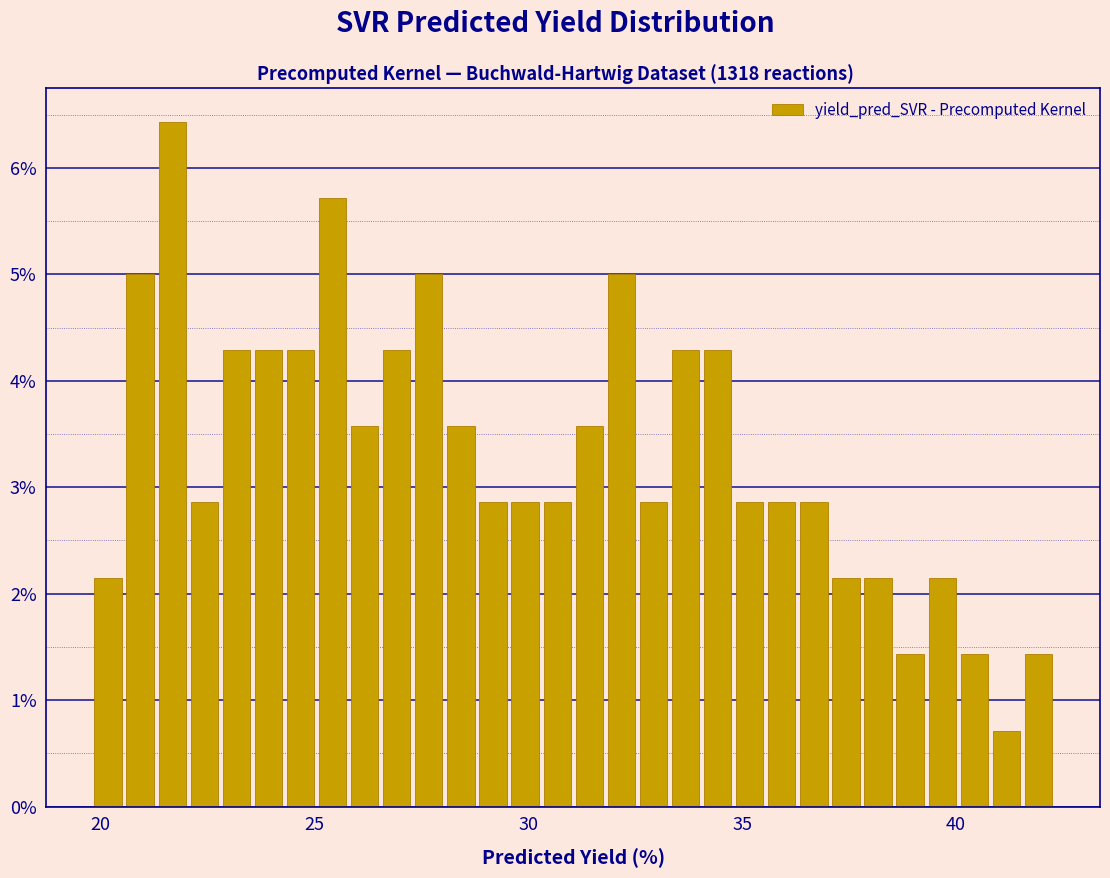

Read against the x-axis, roughly where is the centre of the tallest bar?

21.5